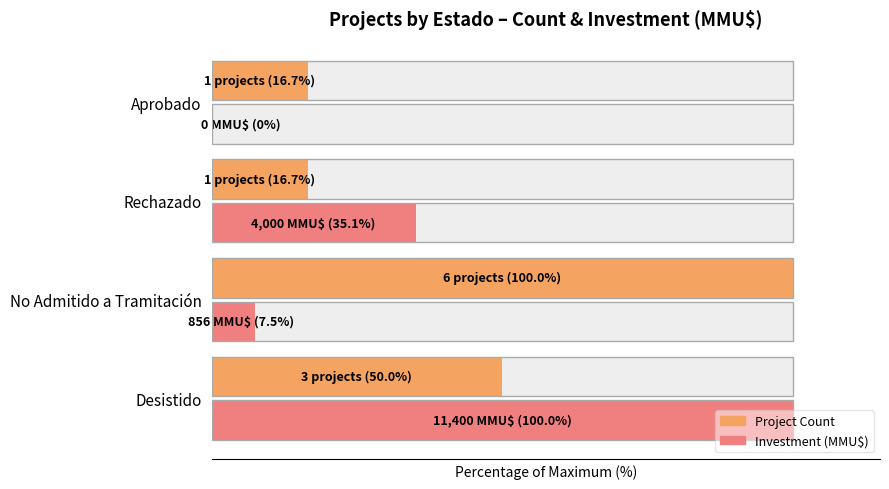

List the series in order of their peak value, highest first.

Project Count, Investment (MMU$)